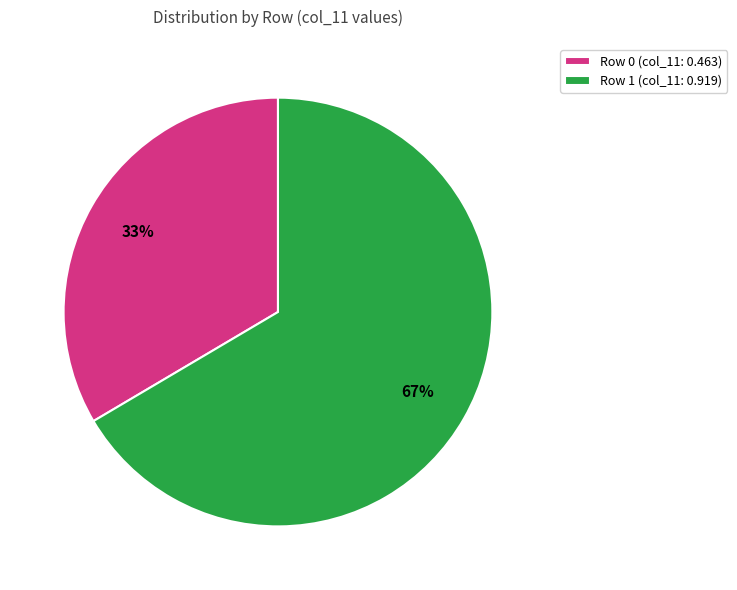

Approximately how many times larger is the value at Row 1 (col_11: 0.919) compared to Row 0 (col_11: 0.463)?

2.0